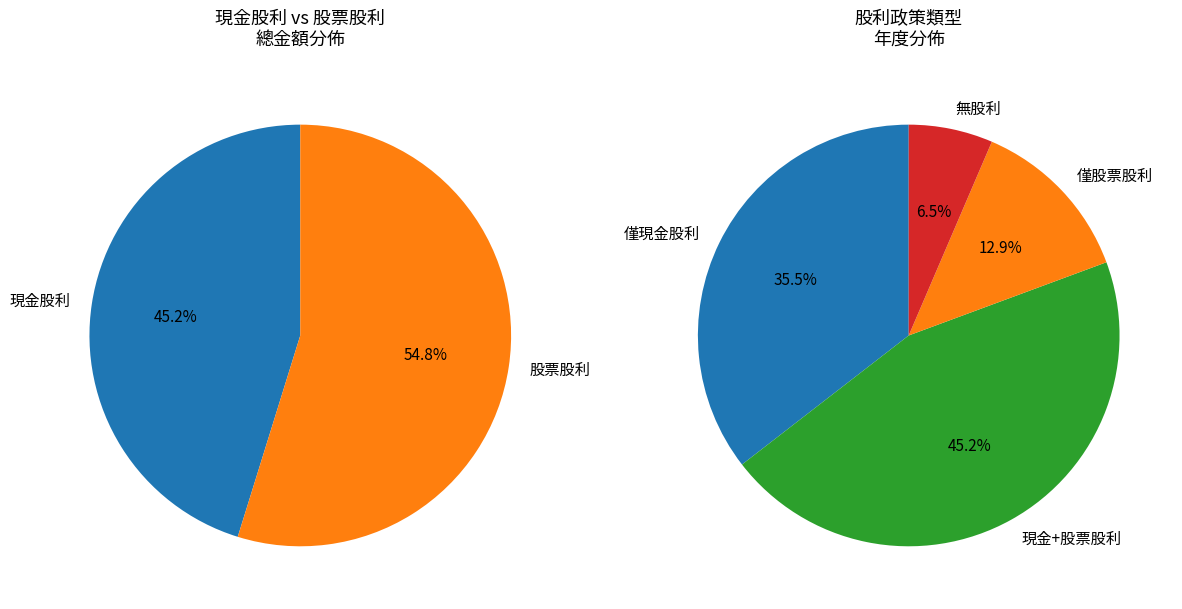

Rank the series at 2009 from lowest to highest value.

現金股利, 股票股利